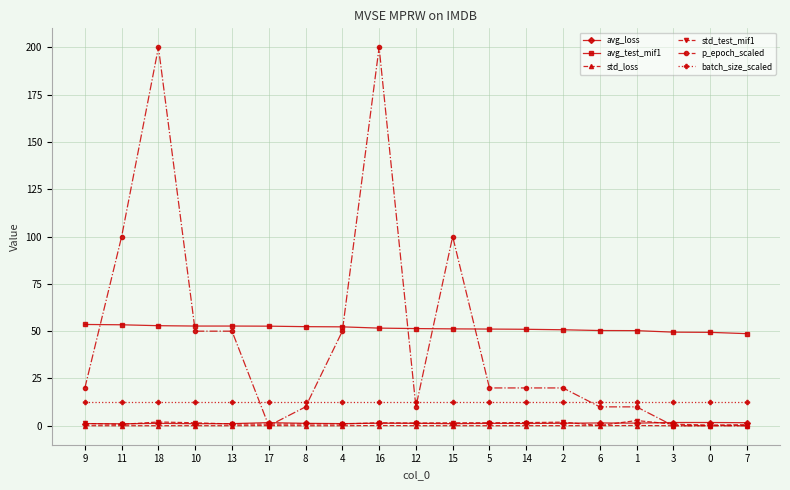

Is the value of std_test_mif1 at 18 greater than the value of p_epoch_scaled at 1?

No